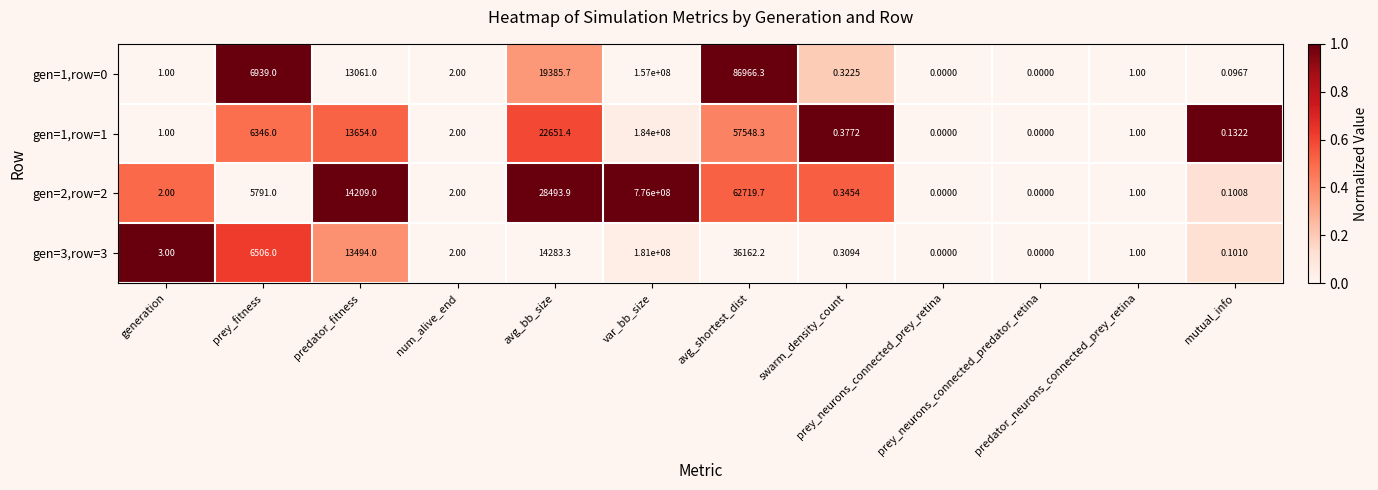

How many values in gen=1,row=0 are above zero?

10